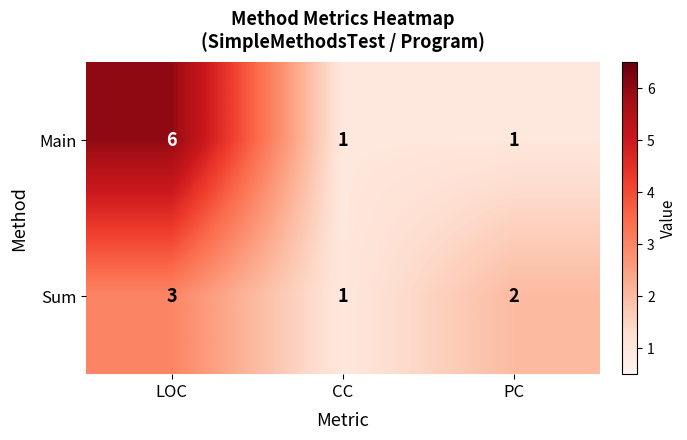

Reading right to left, extract all data points from this chart.

Main: 1	1	6
Sum: 2	1	3